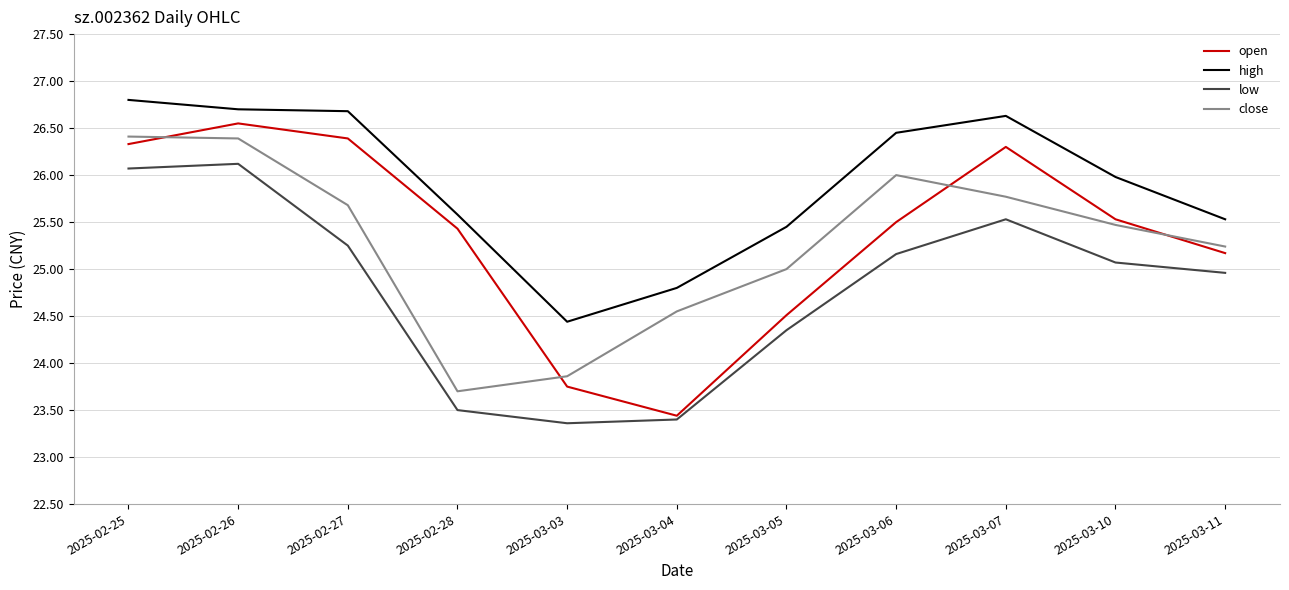

True or false: low and close intersect in this chart.

False